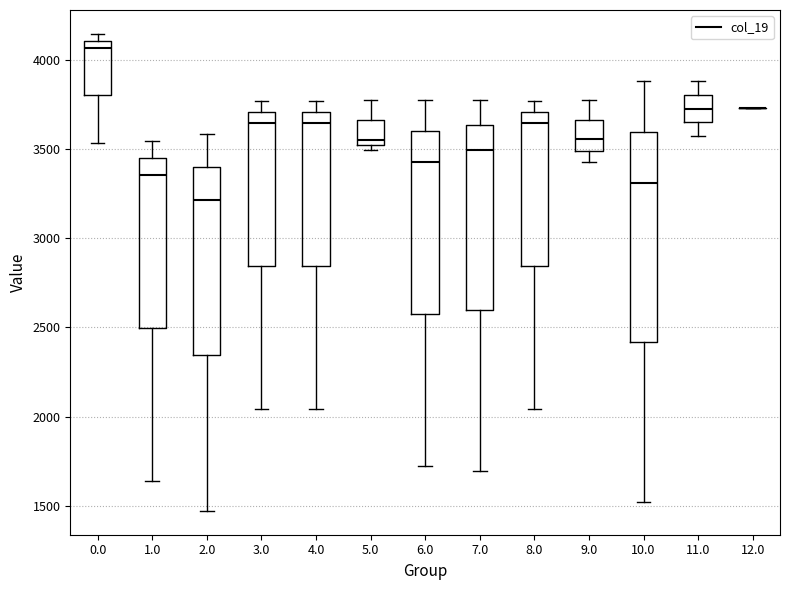

Reading left to right, read every box against the y-axis: the position of its median line, the range the box covers, and the ends of its whiskers. The values are not printed on the chart, so give them approximately, as read against the axis.

0.0: median 4050, box 3800 to 4100, whiskers 3550 to 4150
1.0: median 3350, box 2500 to 3450, whiskers 1650 to 3550
2.0: median 3200, box 2350 to 3400, whiskers 1450 to 3600
3.0: median 3650, box 2850 to 3700, whiskers 2050 to 3750
4.0: median 3650, box 2850 to 3700, whiskers 2050 to 3750
5.0: median 3550, box 3500 to 3650, whiskers 3500 (just below the box's lower edge) to 3800
6.0: median 3450, box 2600 to 3600, whiskers 1700 to 3800
7.0: median 3500, box 2600 to 3650, whiskers 1700 to 3800
8.0: median 3650, box 2850 to 3700, whiskers 2050 to 3750
9.0: median 3550, box 3500 to 3650, whiskers 3450 to 3800
10.0: median 3300, box 2400 to 3600, whiskers 1500 to 3900
11.0: median 3750, box 3650 to 3800, whiskers 3600 to 3900
12.0: box collapsed to a line at 3750, whiskers 3750 to 3750